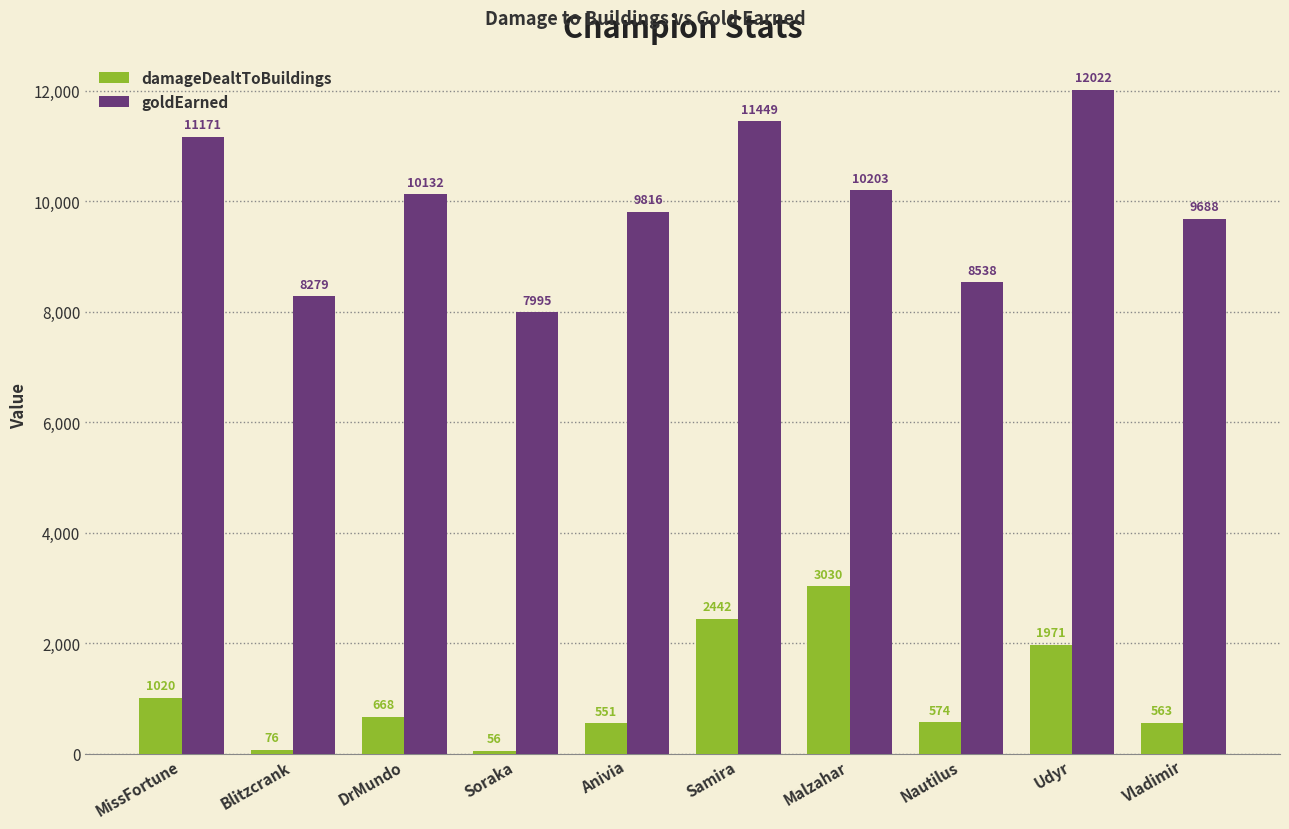

At which category is the sum across all series the highest?

Udyr